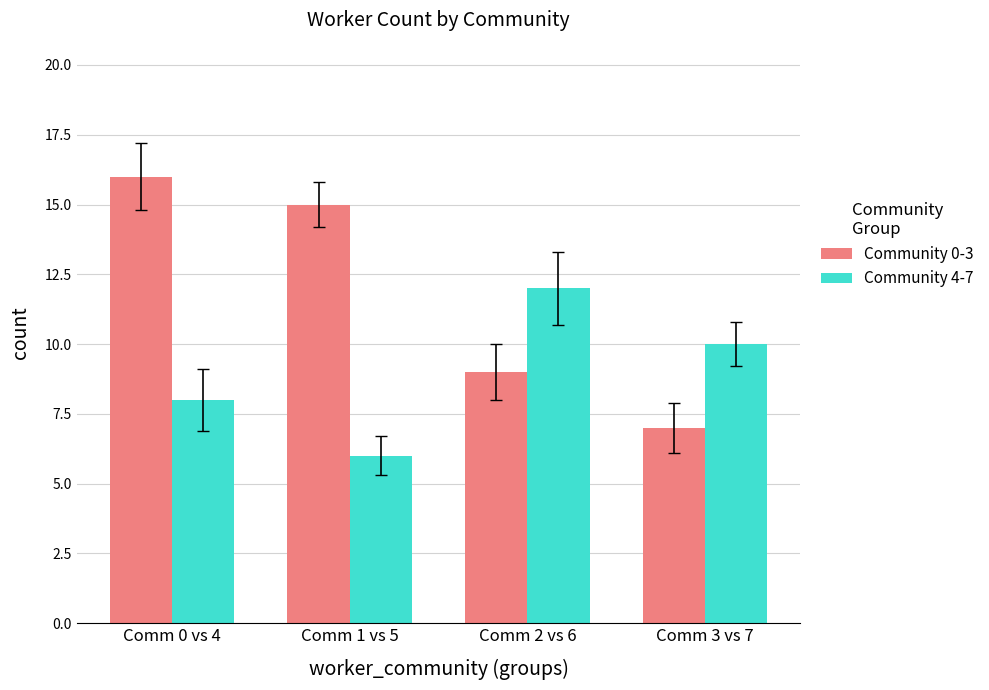

How many bars are there in total?

8